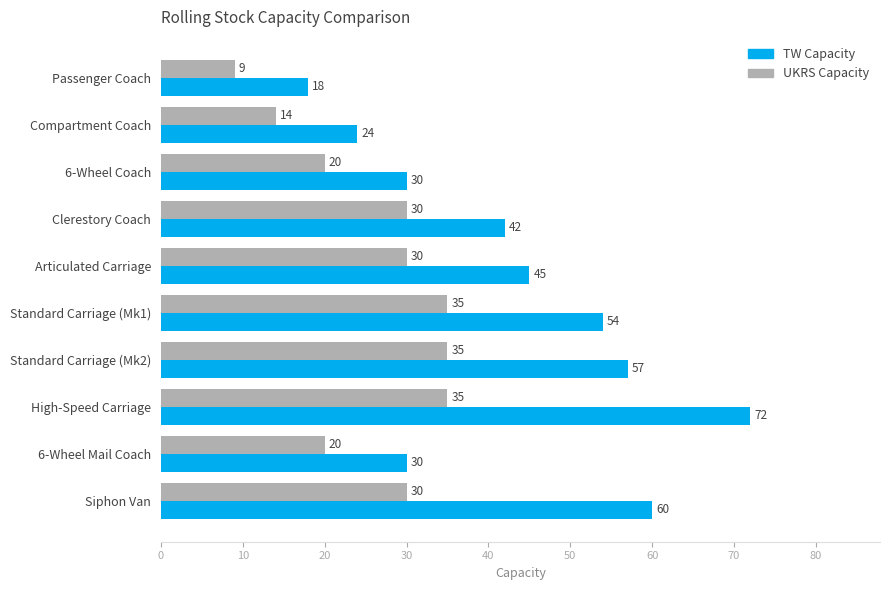

The value of UKRS Capacity at Siphon Van is 30. True or false?

True